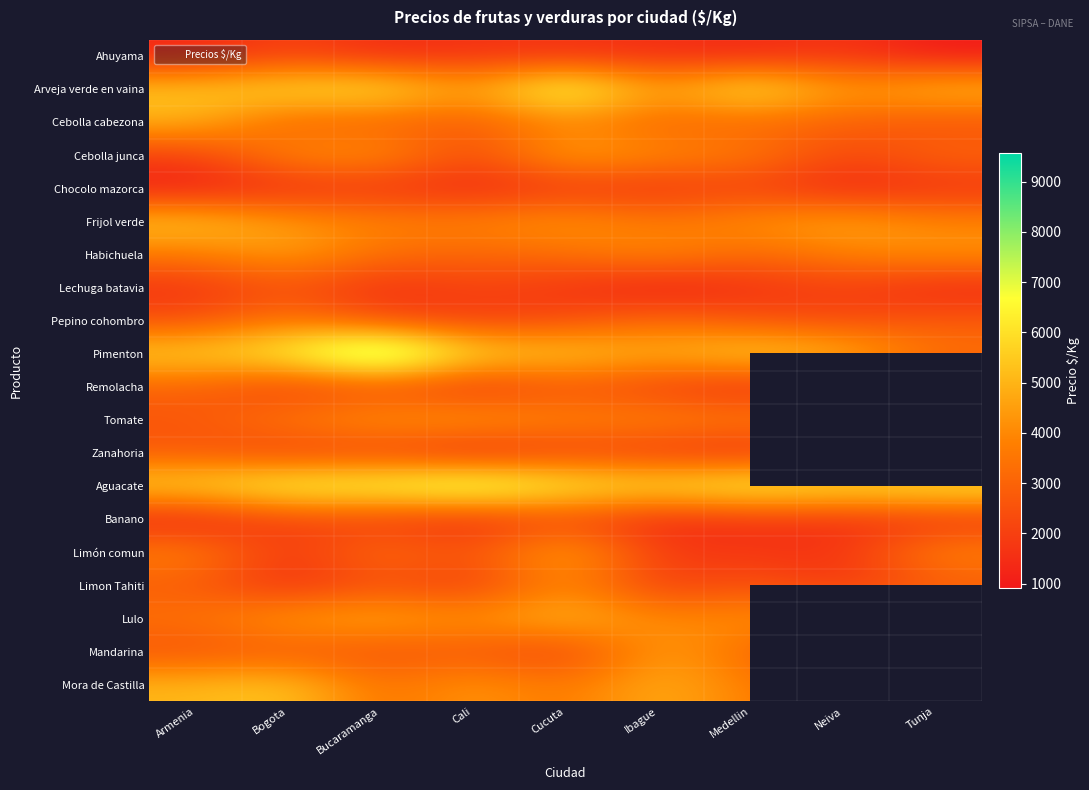

At which category does the chart reach its minimum across all series?

Tunja